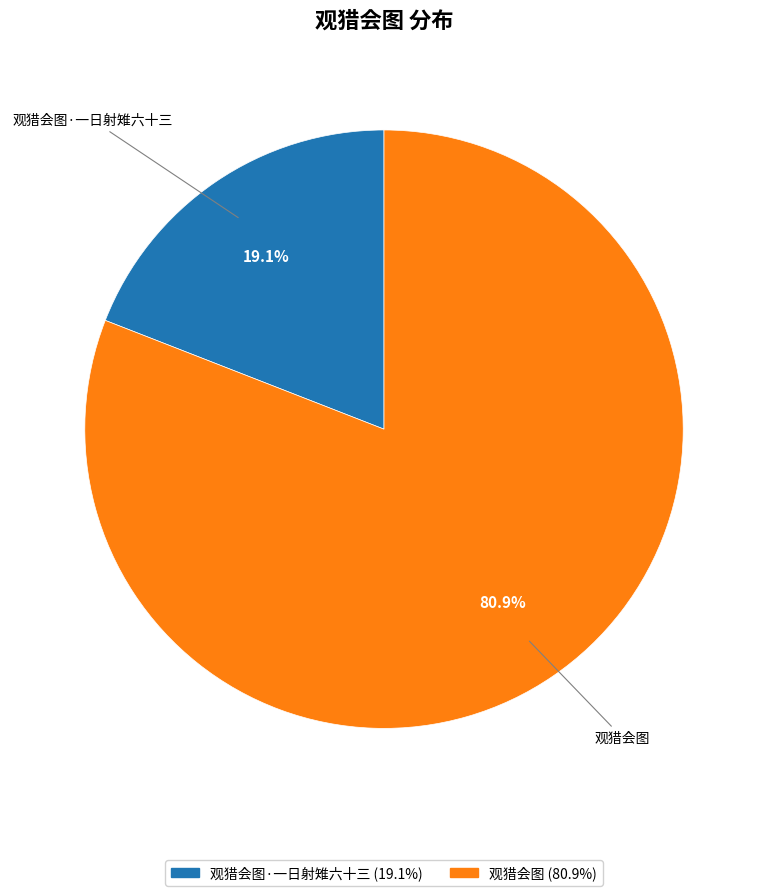

Is there any slice that represents more than half of the pie?

Yes